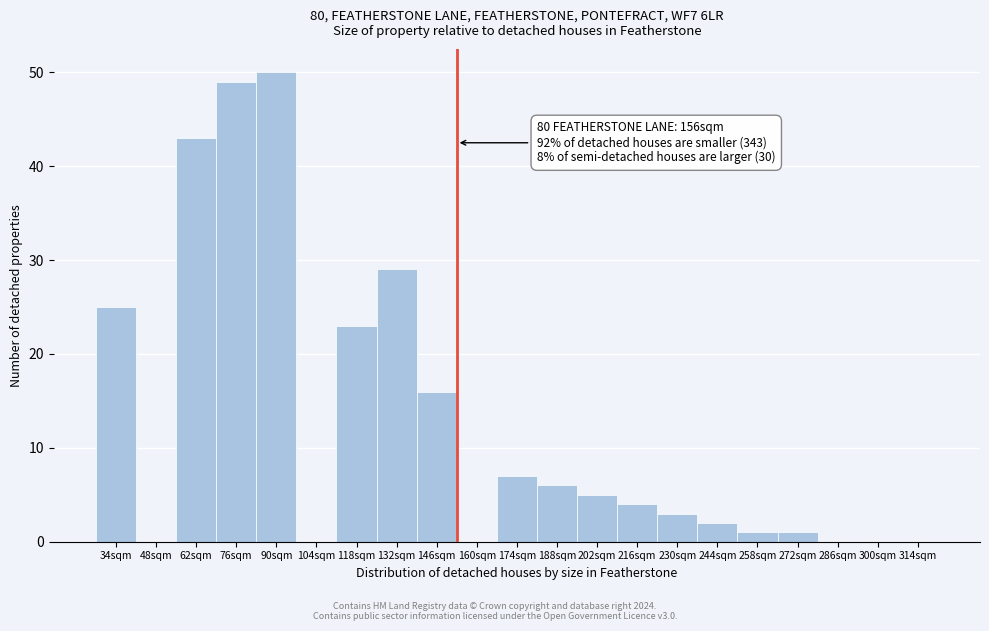

Reading left to right, what are all the values shown in this chart?

34sqm=25	48sqm=0	62sqm=43	76sqm=49	90sqm=50	104sqm=0	118sqm=23	132sqm=29	146sqm=16	160sqm=0	174sqm=7	188sqm=6	202sqm=5	216sqm=4	230sqm=3	244sqm=2	258sqm=1	272sqm=1	286sqm=0	300sqm=0	314sqm=0